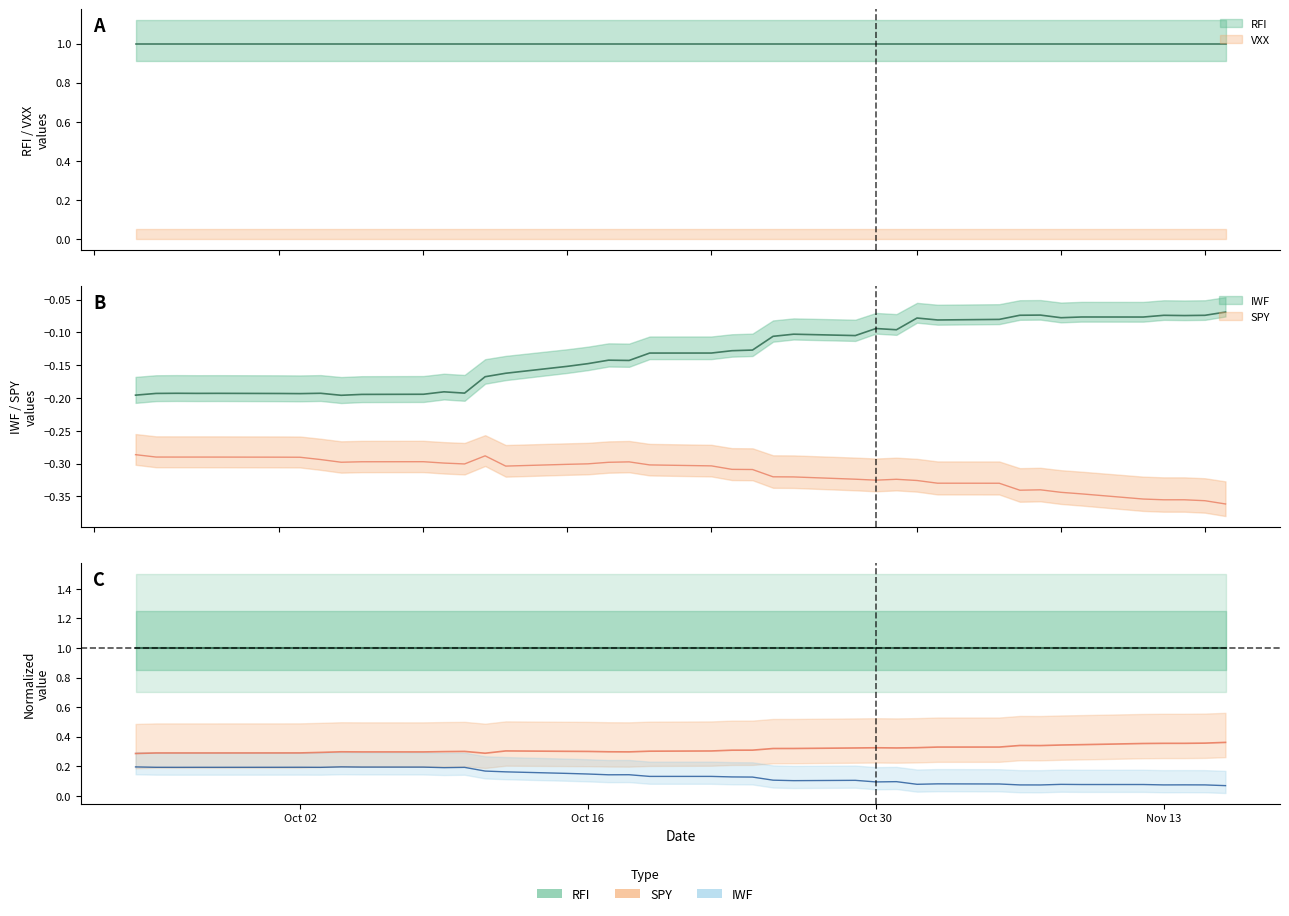

True or false: RFI and SPY intersect in this chart.

False